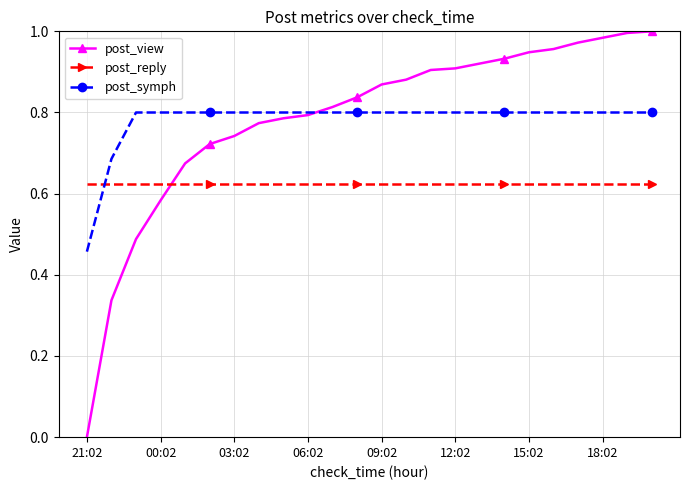

After their last crossing, which series has the higher values: post_view or post_symph?

post_view